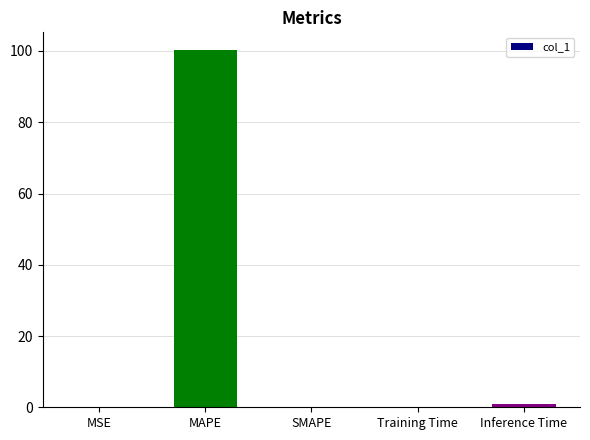

What is the sum of the values at Inference Time and SMAPE?

0.9